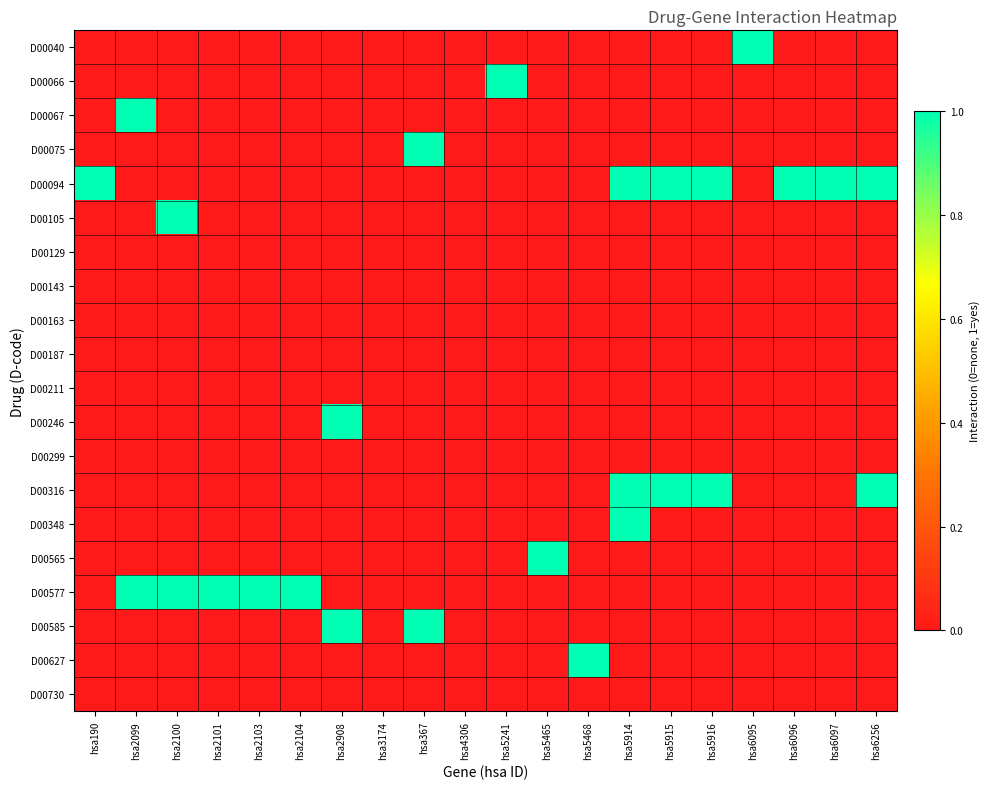

Reading right to left, what are all the values shown in this chart?

D00040: hsa6256=0	hsa6097=0	hsa6096=0	hsa6095=1	hsa5916=0	hsa5915=0	hsa5914=0	hsa5468=0	hsa5465=0	hsa5241=0	hsa4306=0	hsa367=0	hsa3174=0	hsa2908=0	hsa2104=0	hsa2103=0	hsa2101=0	hsa2100=0	hsa2099=0	hsa190=0
D00066: hsa6256=0	hsa6097=0	hsa6096=0	hsa6095=0	hsa5916=0	hsa5915=0	hsa5914=0	hsa5468=0	hsa5465=0	hsa5241=1	hsa4306=0	hsa367=0	hsa3174=0	hsa2908=0	hsa2104=0	hsa2103=0	hsa2101=0	hsa2100=0	hsa2099=0	hsa190=0
D00067: hsa6256=0	hsa6097=0	hsa6096=0	hsa6095=0	hsa5916=0	hsa5915=0	hsa5914=0	hsa5468=0	hsa5465=0	hsa5241=0	hsa4306=0	hsa367=0	hsa3174=0	hsa2908=0	hsa2104=0	hsa2103=0	hsa2101=0	hsa2100=0	hsa2099=1	hsa190=0
D00075: hsa6256=0	hsa6097=0	hsa6096=0	hsa6095=0	hsa5916=0	hsa5915=0	hsa5914=0	hsa5468=0	hsa5465=0	hsa5241=0	hsa4306=0	hsa367=1	hsa3174=0	hsa2908=0	hsa2104=0	hsa2103=0	hsa2101=0	hsa2100=0	hsa2099=0	hsa190=0
D00094: hsa6256=1	hsa6097=1	hsa6096=1	hsa6095=0	hsa5916=1	hsa5915=1	hsa5914=1	hsa5468=0	hsa5465=0	hsa5241=0	hsa4306=0	hsa367=0	hsa3174=0	hsa2908=0	hsa2104=0	hsa2103=0	hsa2101=0	hsa2100=0	hsa2099=0	hsa190=1
D00105: hsa6256=0	hsa6097=0	hsa6096=0	hsa6095=0	hsa5916=0	hsa5915=0	hsa5914=0	hsa5468=0	hsa5465=0	hsa5241=0	hsa4306=0	hsa367=0	hsa3174=0	hsa2908=0	hsa2104=0	hsa2103=0	hsa2101=0	hsa2100=1	hsa2099=0	hsa190=0
D00129: hsa6256=0	hsa6097=0	hsa6096=0	hsa6095=0	hsa5916=0	hsa5915=0	hsa5914=0	hsa5468=0	hsa5465=0	hsa5241=0	hsa4306=0	hsa367=0	hsa3174=0	hsa2908=0	hsa2104=0	hsa2103=0	hsa2101=0	hsa2100=0	hsa2099=0	hsa190=0
D00143: hsa6256=0	hsa6097=0	hsa6096=0	hsa6095=0	hsa5916=0	hsa5915=0	hsa5914=0	hsa5468=0	hsa5465=0	hsa5241=0	hsa4306=0	hsa367=0	hsa3174=0	hsa2908=0	hsa2104=0	hsa2103=0	hsa2101=0	hsa2100=0	hsa2099=0	hsa190=0
D00163: hsa6256=0	hsa6097=0	hsa6096=0	hsa6095=0	hsa5916=0	hsa5915=0	hsa5914=0	hsa5468=0	hsa5465=0	hsa5241=0	hsa4306=0	hsa367=0	hsa3174=0	hsa2908=0	hsa2104=0	hsa2103=0	hsa2101=0	hsa2100=0	hsa2099=0	hsa190=0
D00187: hsa6256=0	hsa6097=0	hsa6096=0	hsa6095=0	hsa5916=0	hsa5915=0	hsa5914=0	hsa5468=0	hsa5465=0	hsa5241=0	hsa4306=0	hsa367=0	hsa3174=0	hsa2908=0	hsa2104=0	hsa2103=0	hsa2101=0	hsa2100=0	hsa2099=0	hsa190=0
D00211: hsa6256=0	hsa6097=0	hsa6096=0	hsa6095=0	hsa5916=0	hsa5915=0	hsa5914=0	hsa5468=0	hsa5465=0	hsa5241=0	hsa4306=0	hsa367=0	hsa3174=0	hsa2908=0	hsa2104=0	hsa2103=0	hsa2101=0	hsa2100=0	hsa2099=0	hsa190=0
D00246: hsa6256=0	hsa6097=0	hsa6096=0	hsa6095=0	hsa5916=0	hsa5915=0	hsa5914=0	hsa5468=0	hsa5465=0	hsa5241=0	hsa4306=0	hsa367=0	hsa3174=0	hsa2908=1	hsa2104=0	hsa2103=0	hsa2101=0	hsa2100=0	hsa2099=0	hsa190=0
D00299: hsa6256=0	hsa6097=0	hsa6096=0	hsa6095=0	hsa5916=0	hsa5915=0	hsa5914=0	hsa5468=0	hsa5465=0	hsa5241=0	hsa4306=0	hsa367=0	hsa3174=0	hsa2908=0	hsa2104=0	hsa2103=0	hsa2101=0	hsa2100=0	hsa2099=0	hsa190=0
D00316: hsa6256=1	hsa6097=0	hsa6096=0	hsa6095=0	hsa5916=1	hsa5915=1	hsa5914=1	hsa5468=0	hsa5465=0	hsa5241=0	hsa4306=0	hsa367=0	hsa3174=0	hsa2908=0	hsa2104=0	hsa2103=0	hsa2101=0	hsa2100=0	hsa2099=0	hsa190=0
D00348: hsa6256=0	hsa6097=0	hsa6096=0	hsa6095=0	hsa5916=0	hsa5915=0	hsa5914=1	hsa5468=0	hsa5465=0	hsa5241=0	hsa4306=0	hsa367=0	hsa3174=0	hsa2908=0	hsa2104=0	hsa2103=0	hsa2101=0	hsa2100=0	hsa2099=0	hsa190=0
D00565: hsa6256=0	hsa6097=0	hsa6096=0	hsa6095=0	hsa5916=0	hsa5915=0	hsa5914=0	hsa5468=0	hsa5465=1	hsa5241=0	hsa4306=0	hsa367=0	hsa3174=0	hsa2908=0	hsa2104=0	hsa2103=0	hsa2101=0	hsa2100=0	hsa2099=0	hsa190=0
D00577: hsa6256=0	hsa6097=0	hsa6096=0	hsa6095=0	hsa5916=0	hsa5915=0	hsa5914=0	hsa5468=0	hsa5465=0	hsa5241=0	hsa4306=0	hsa367=0	hsa3174=0	hsa2908=0	hsa2104=1	hsa2103=1	hsa2101=1	hsa2100=1	hsa2099=1	hsa190=0
D00585: hsa6256=0	hsa6097=0	hsa6096=0	hsa6095=0	hsa5916=0	hsa5915=0	hsa5914=0	hsa5468=0	hsa5465=0	hsa5241=0	hsa4306=0	hsa367=1	hsa3174=0	hsa2908=1	hsa2104=0	hsa2103=0	hsa2101=0	hsa2100=0	hsa2099=0	hsa190=0
D00627: hsa6256=0	hsa6097=0	hsa6096=0	hsa6095=0	hsa5916=0	hsa5915=0	hsa5914=0	hsa5468=1	hsa5465=0	hsa5241=0	hsa4306=0	hsa367=0	hsa3174=0	hsa2908=0	hsa2104=0	hsa2103=0	hsa2101=0	hsa2100=0	hsa2099=0	hsa190=0
D00730: hsa6256=0	hsa6097=0	hsa6096=0	hsa6095=0	hsa5916=0	hsa5915=0	hsa5914=0	hsa5468=0	hsa5465=0	hsa5241=0	hsa4306=0	hsa367=0	hsa3174=0	hsa2908=0	hsa2104=0	hsa2103=0	hsa2101=0	hsa2100=0	hsa2099=0	hsa190=0